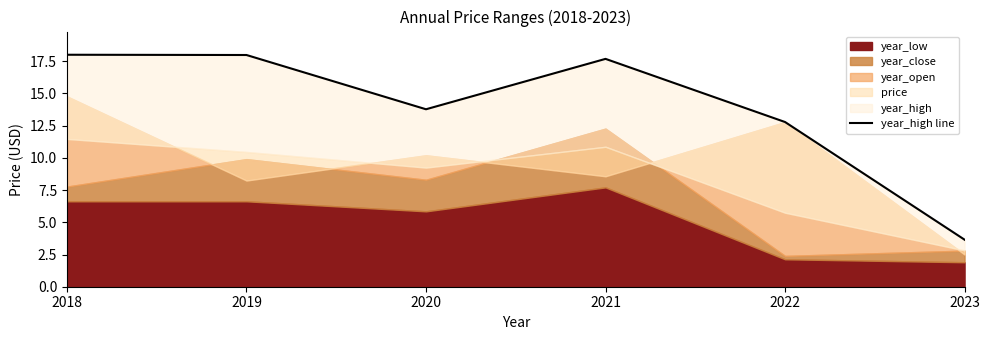

Between 2022 and 2023, which is larger?

2022